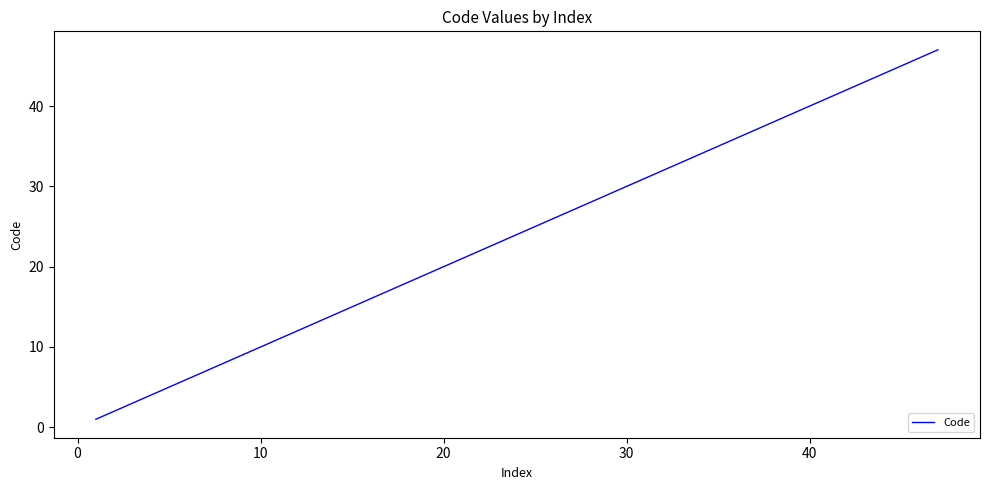

What is the greatest value displayed?

47